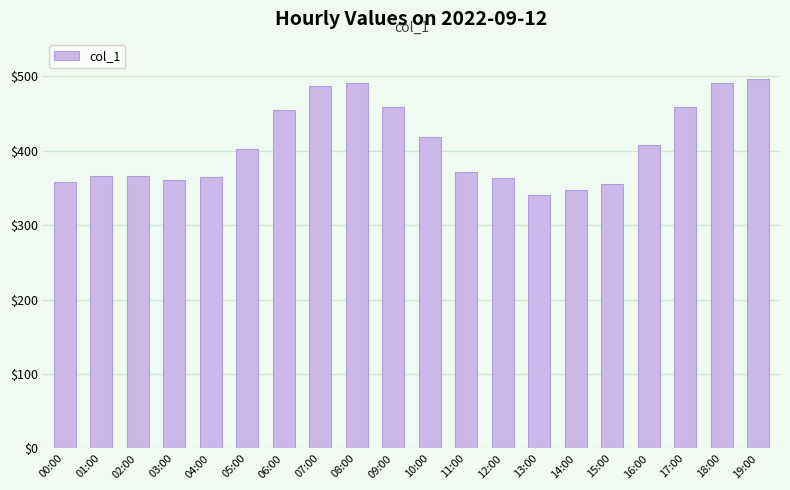

Is it true that the value at 13:00 is 339.8?

True